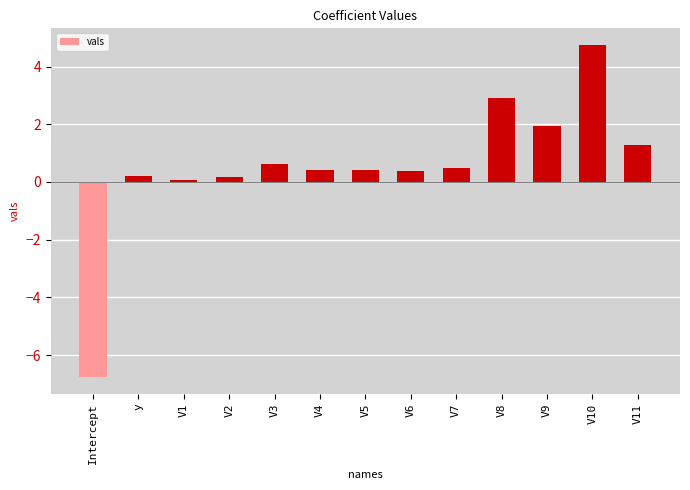

What is the greatest value displayed?

4.7